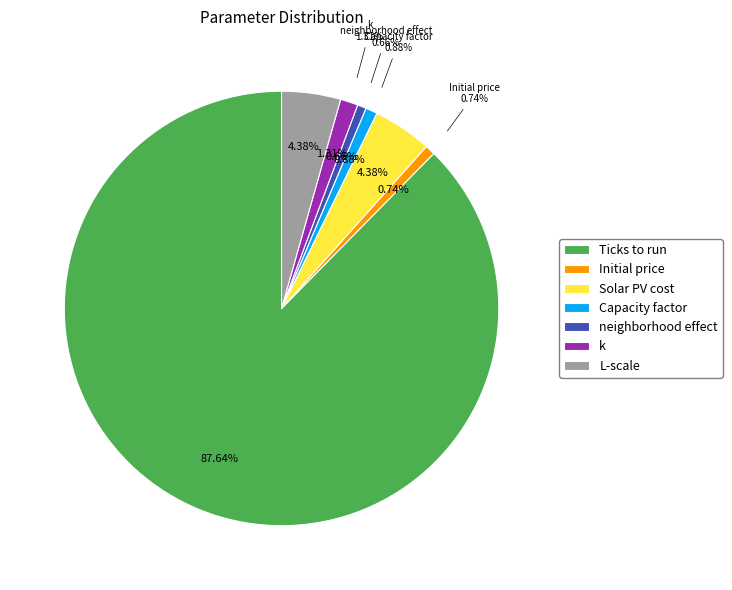

Is Ticks to run the majority of the pie?

Yes